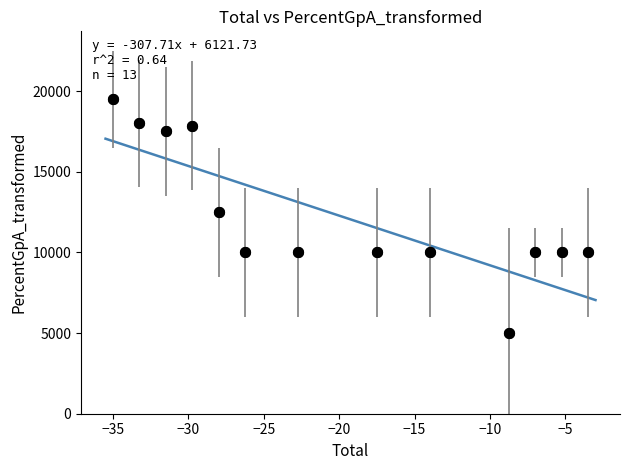

What Y value in the scatter plot is closest to 12250?

12500.0